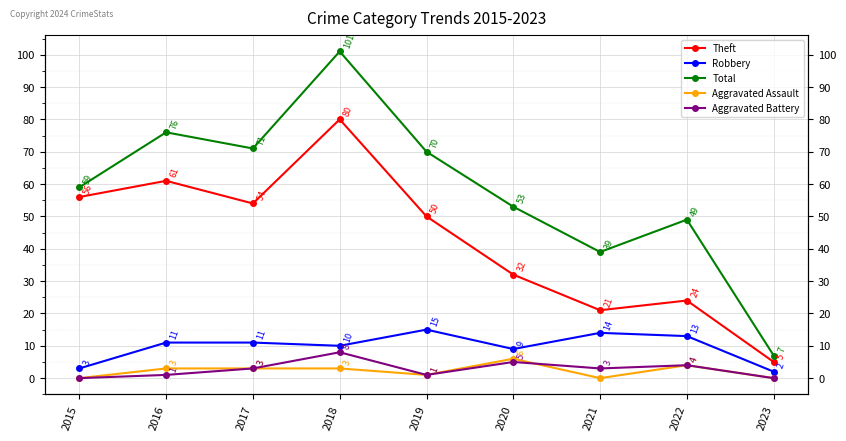

Is it true that Robbery equals 15 at 2019?

True